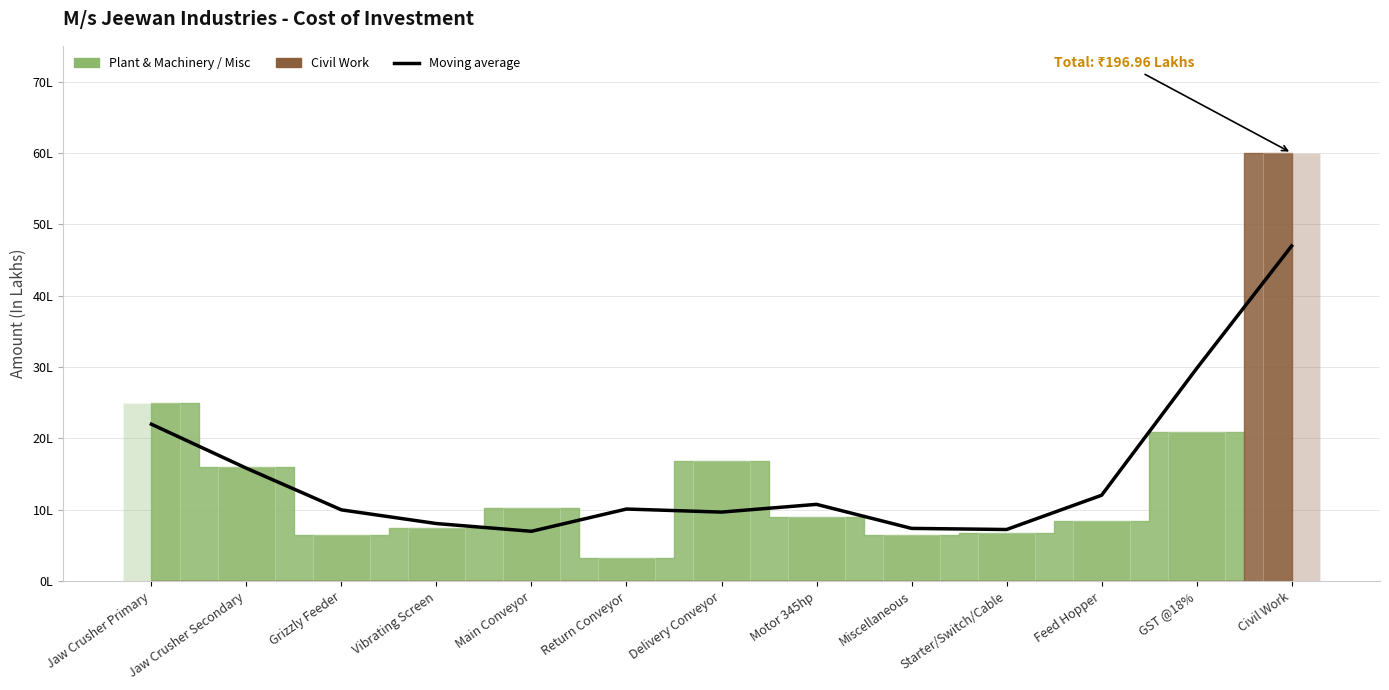

Reading right to left, what are all the values shown in this chart?

47.0	29.8	12.0	7.2	7.4	10.8	9.7	10.1	7.0	8.1	10.0	15.8	22.0